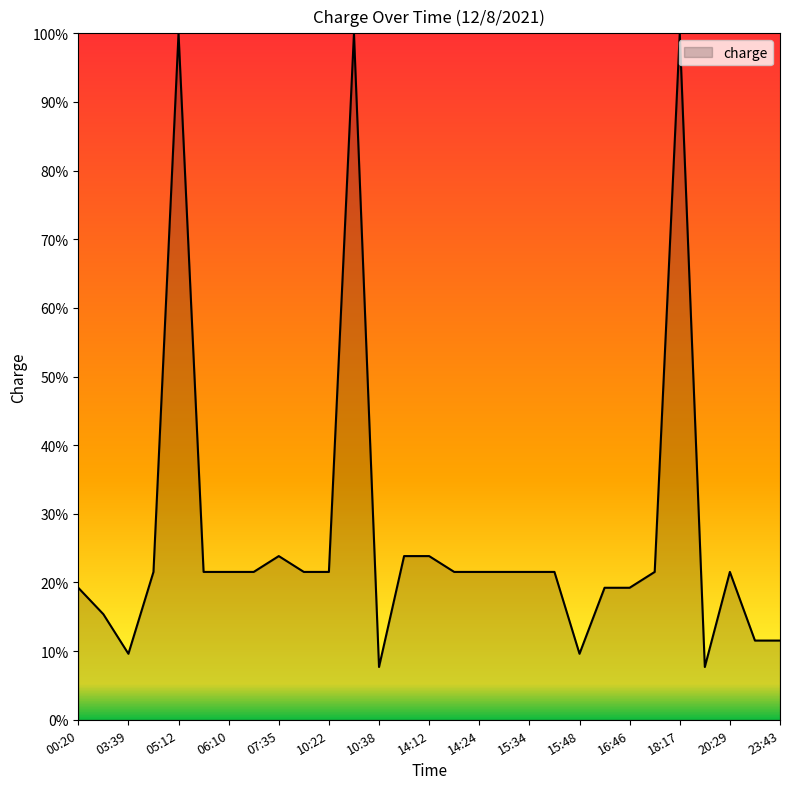

What is the average value?

27.0